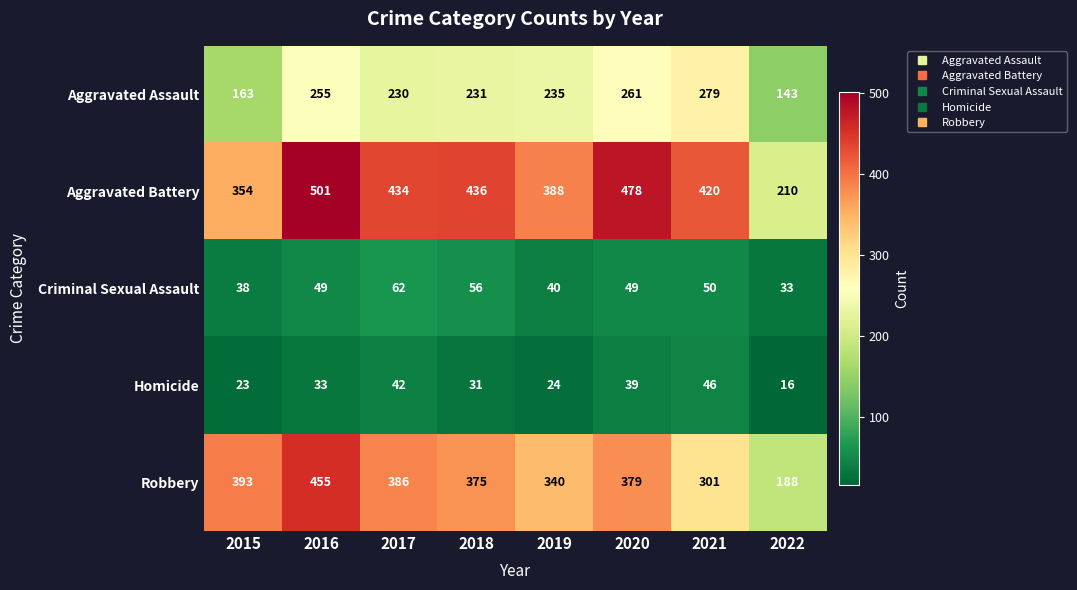

What is the minimum value shown in the chart?

16